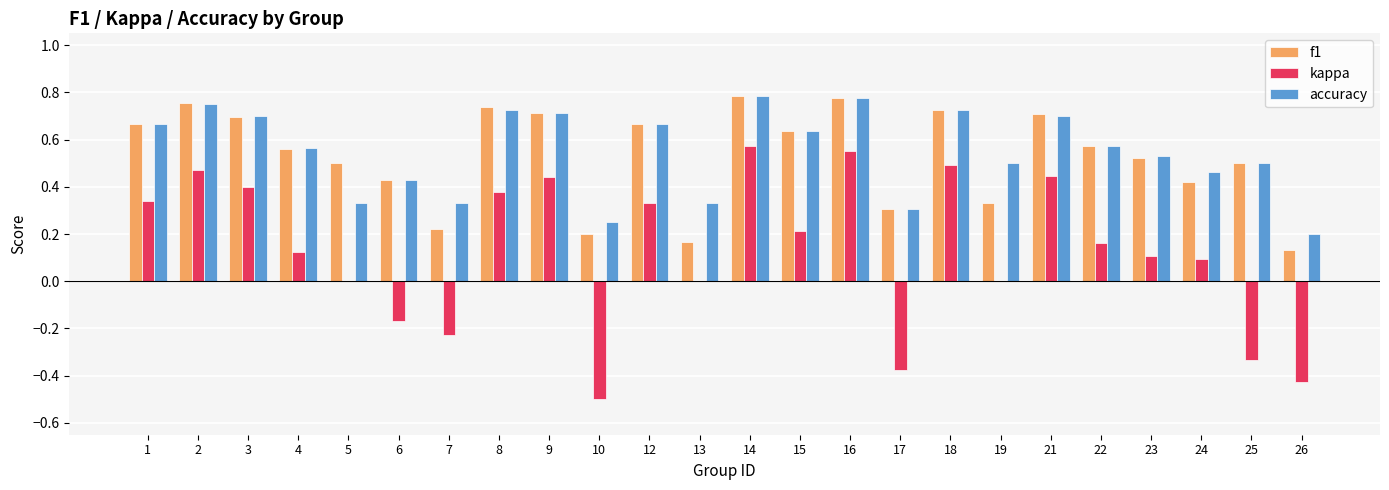

Which series has the widest spread of values?

kappa